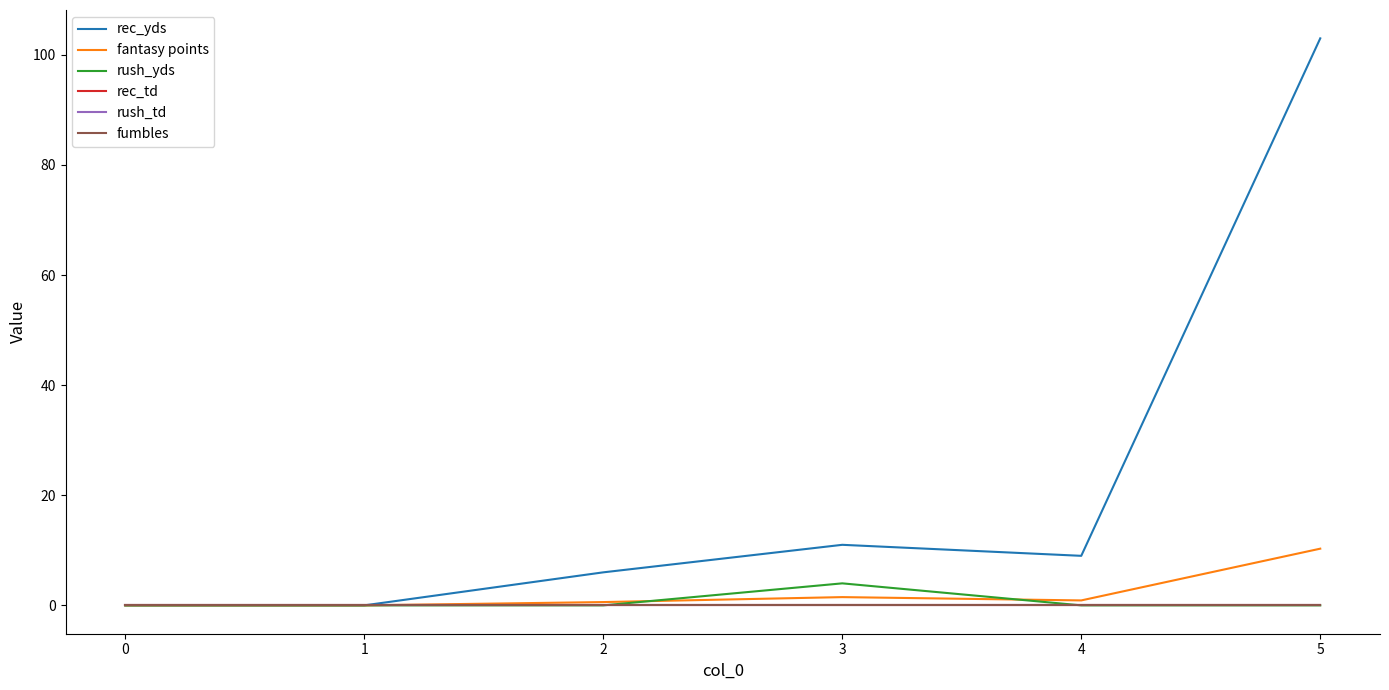

Does the chart display data point markers on the line(s)?

No